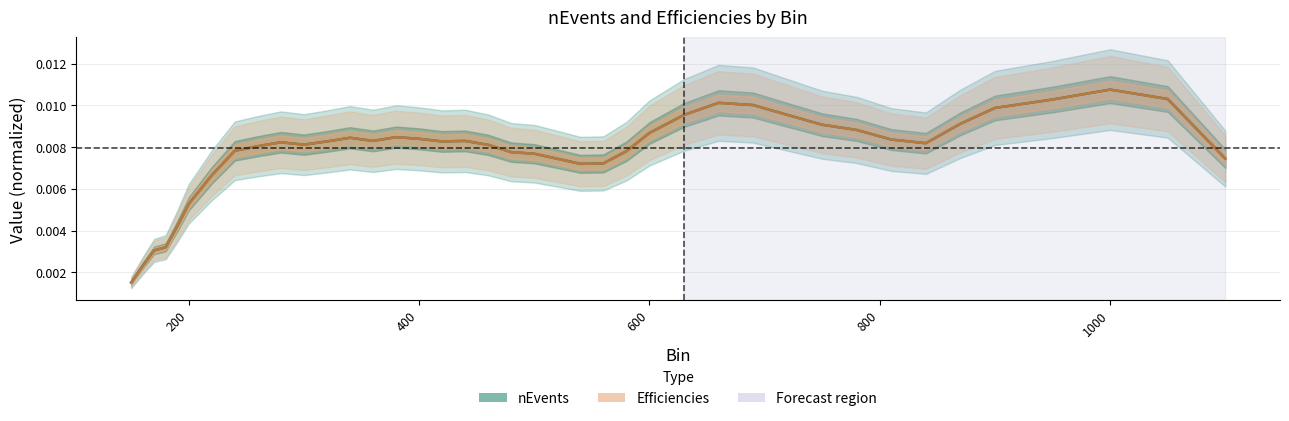

What are all the series names shown in the legend?

nEvents, Efficiencies